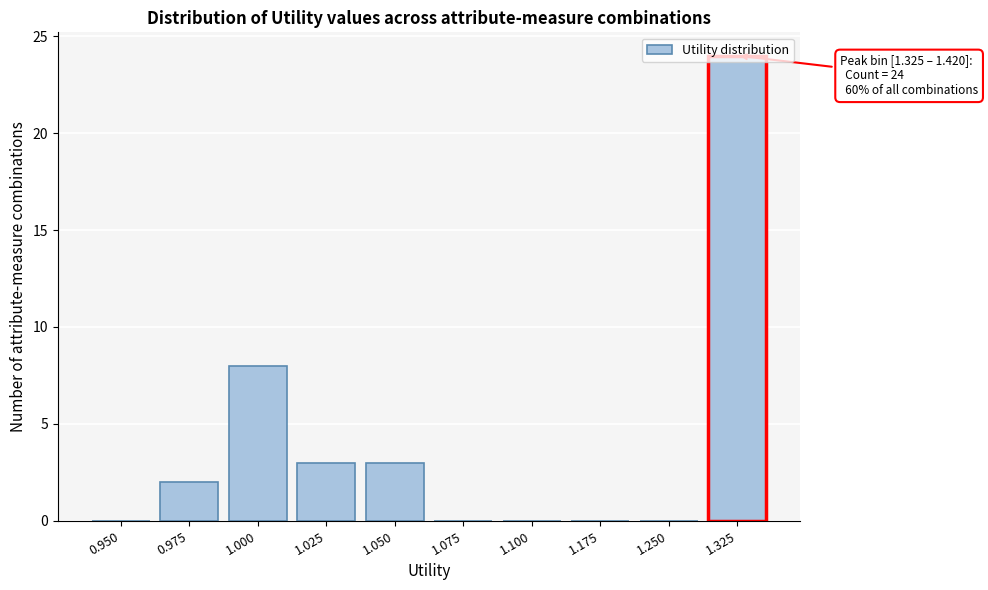

True or false: the data shows 3 at 1.025.

True